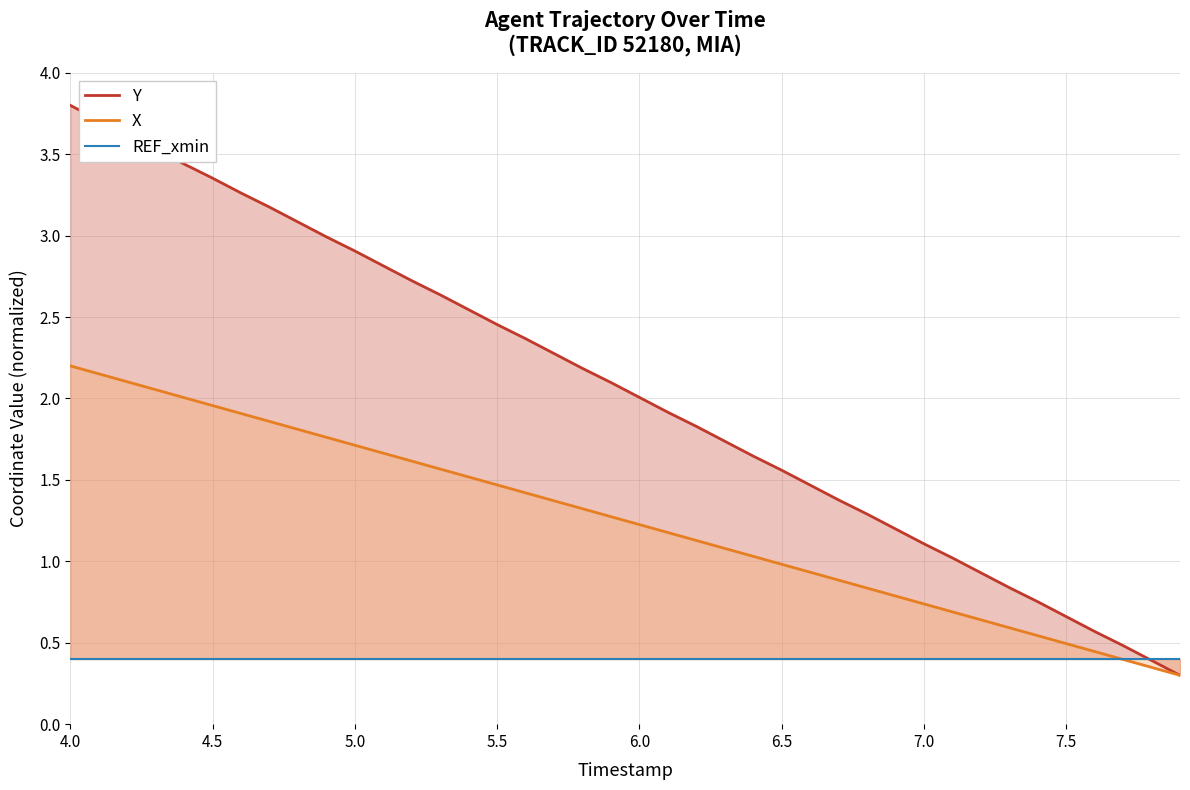

True or false: Y has more than 2 points higher than both neighbors.

False